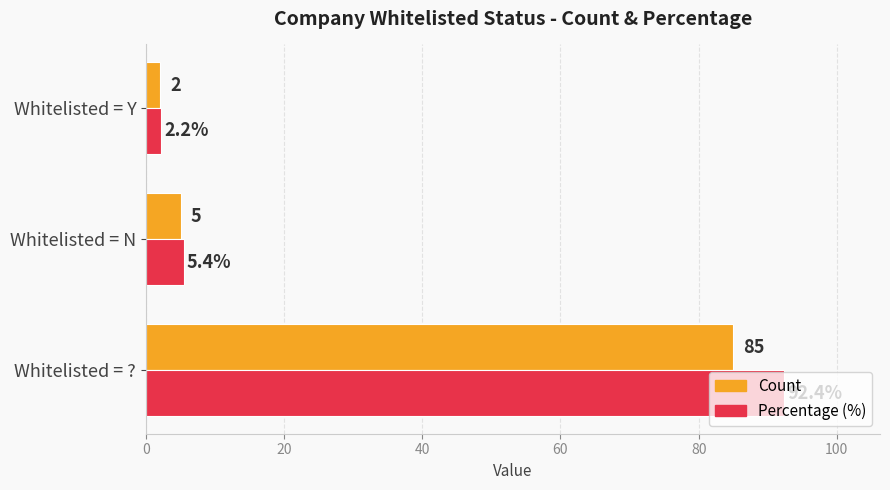

Which series has the largest total across all categories?

Percentage (%)